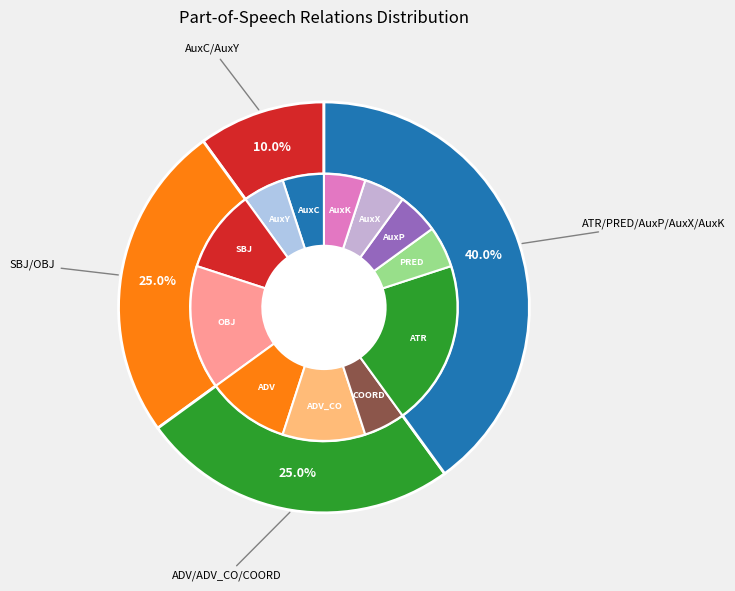

What is the largest slice in the pie chart?

ATR